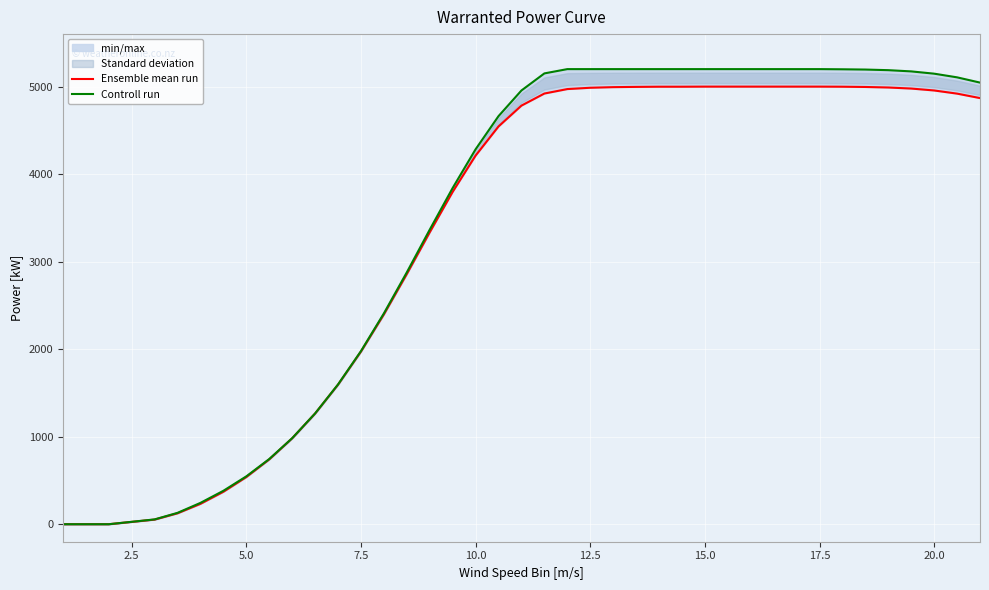

True or false: Ensemble mean run and Controll run cross at least once.

False